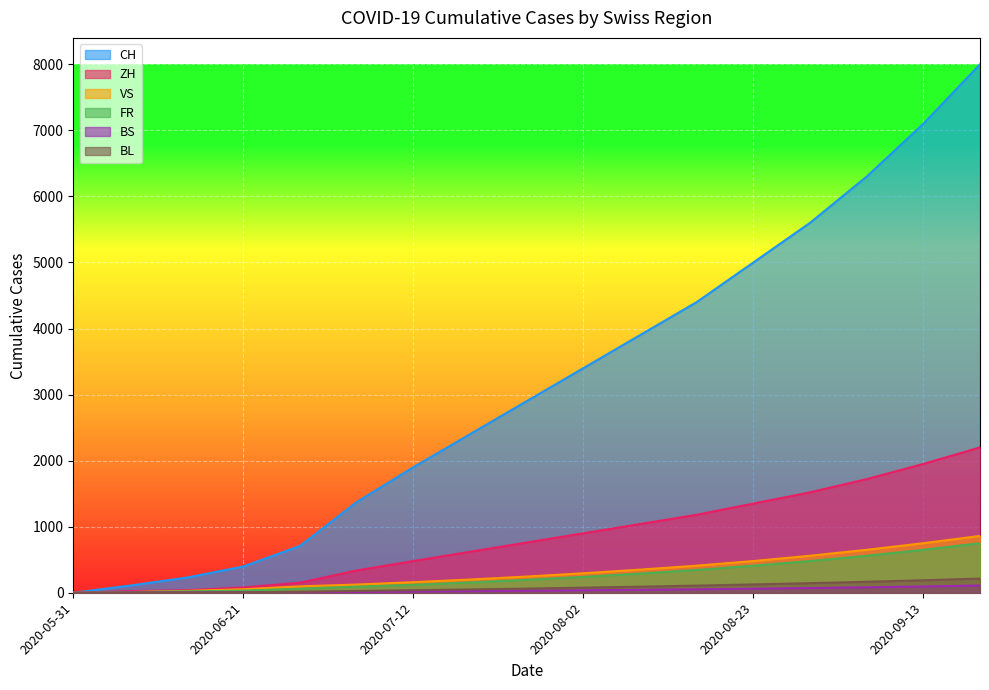

True or false: CH and ZH intersect in this chart.

False